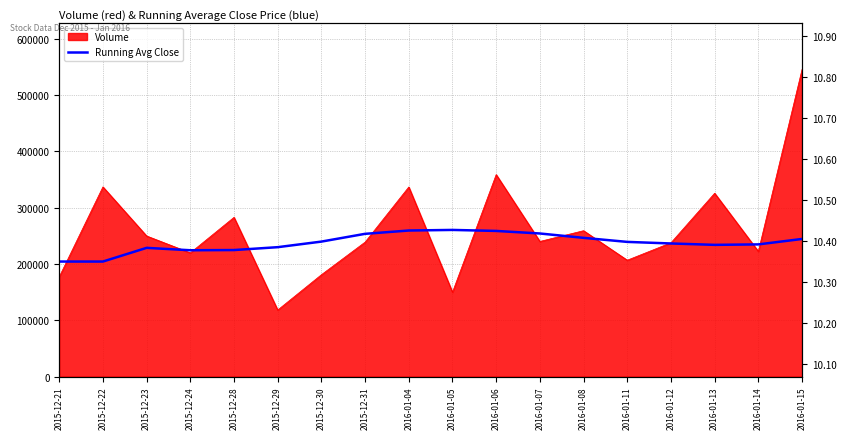

Where is the data nearest to the value 10?

2015-12-21